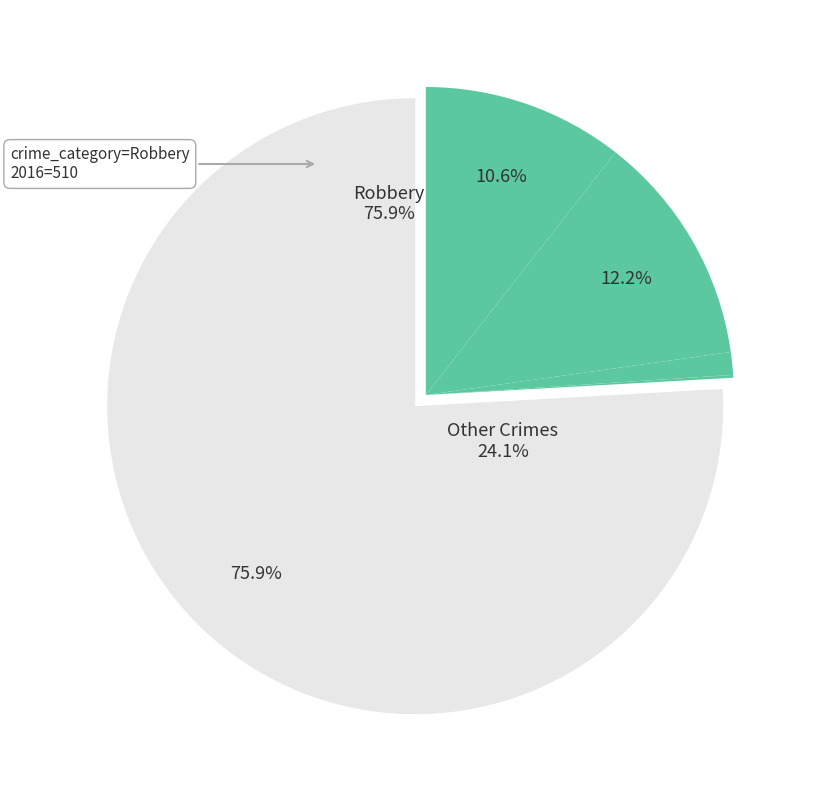

What is the ratio of the value at Criminal Sexual Assault to the value at Homicide?

8.0